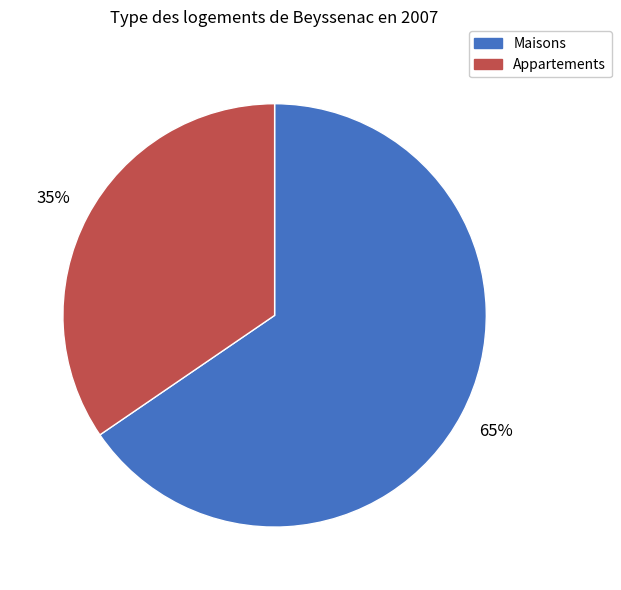

Is there a majority slice in this chart?

Yes